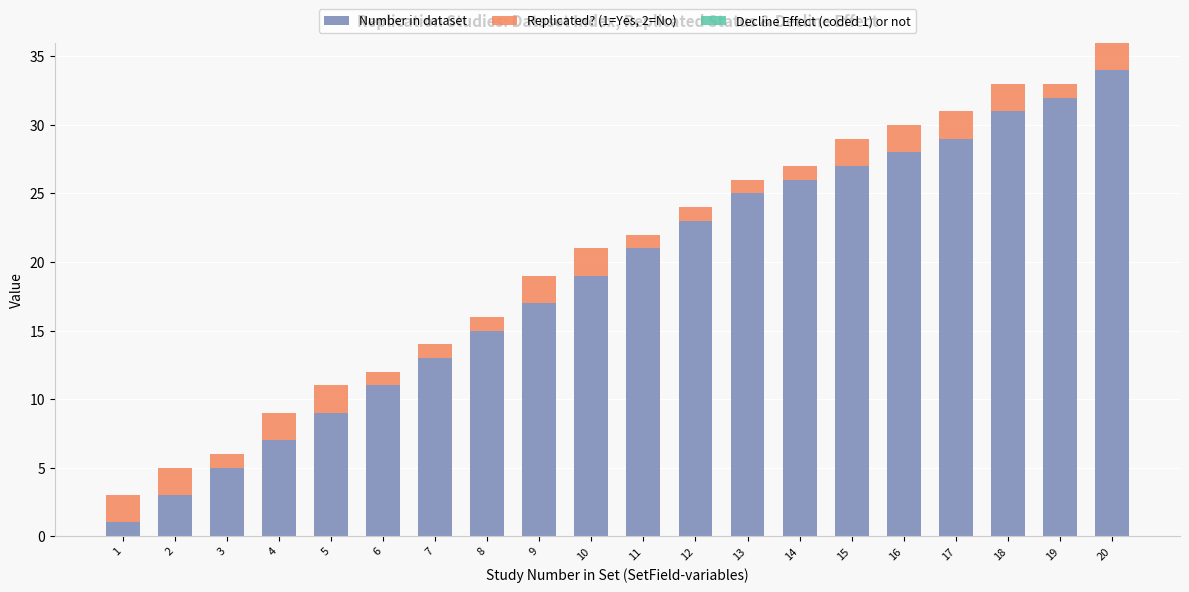

The value of Number in dataset at 6 is 4. True or false?

False